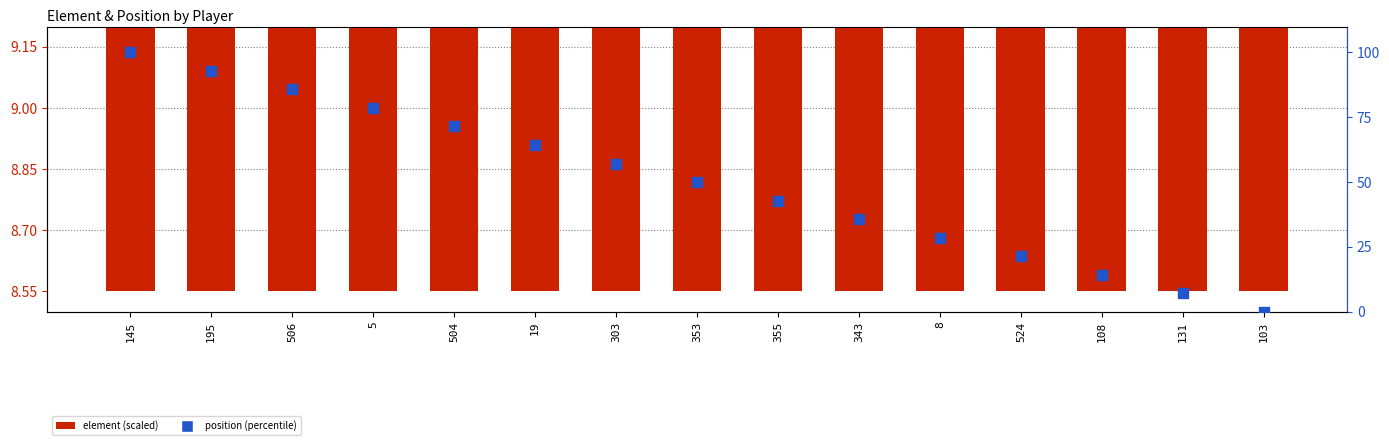

Which series contains the lowest Y value?

position